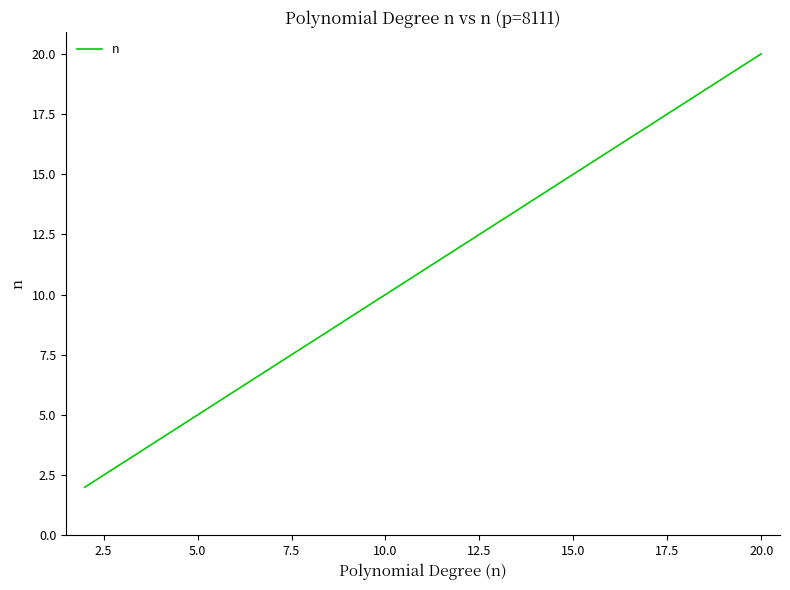

How many values are below 11?

9